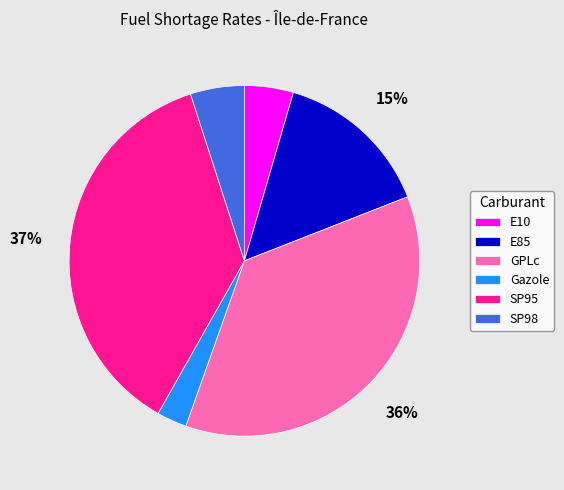

Is Gazole the majority of the pie?

No